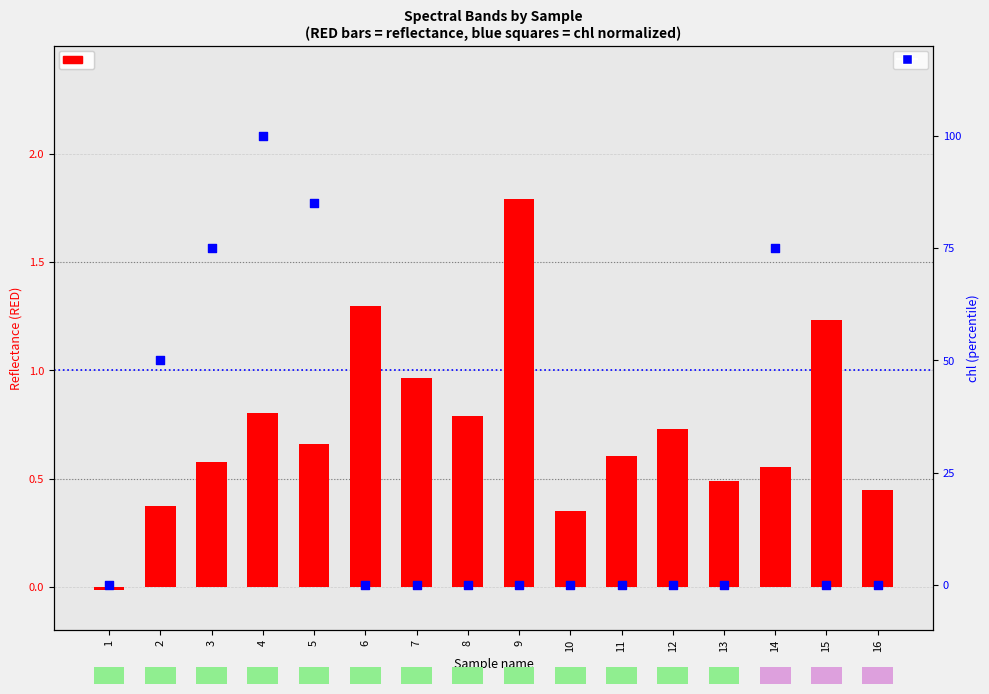

Is the value of RED (transformed count) at 16 greater than the value of chl (percentile rank) at 2?

No